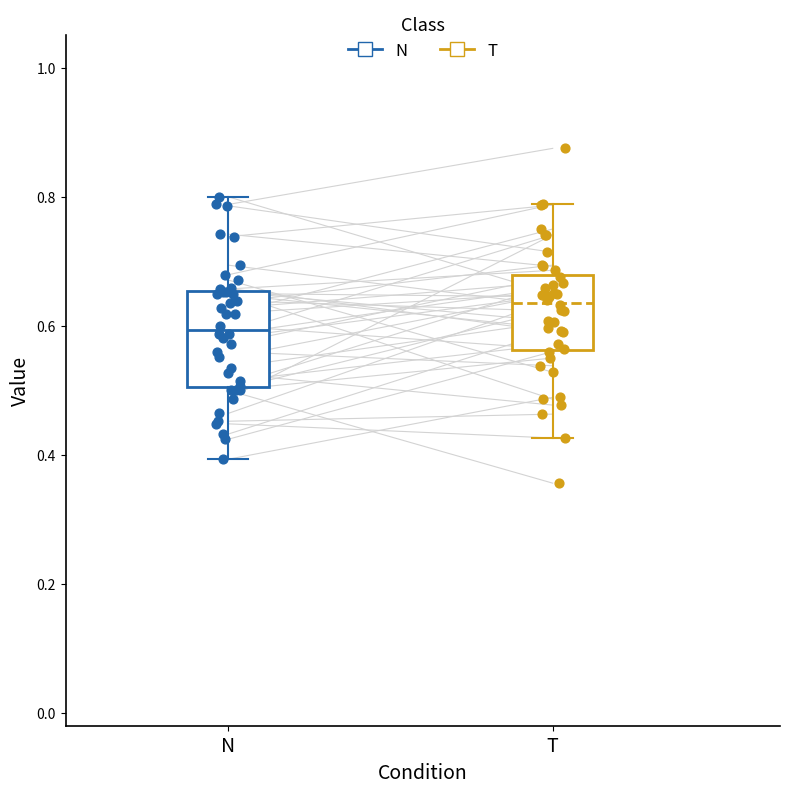

Reading left to right, transcribe this box plot: for each box, give where its median line is, the range the box spans, and where its two whiskers end, as read against the y-axis. The values are not printed on the chart, so give them approximately, as read against the axis.

N: median 0.60, box 0.50 to 0.66, whiskers 0.40 to 0.80
T: median 0.64, box 0.56 to 0.68, whiskers 0.42 to 0.78